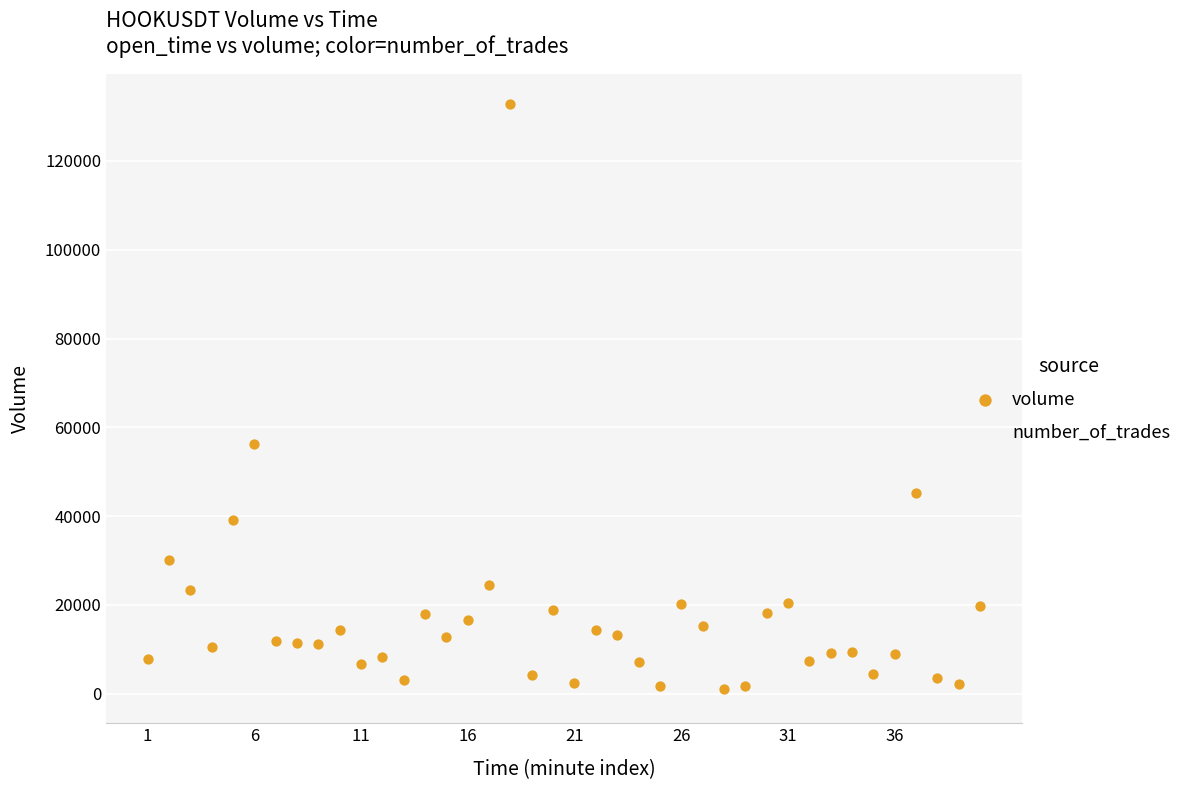

Which series has the largest Y range (max minus min)?

volume